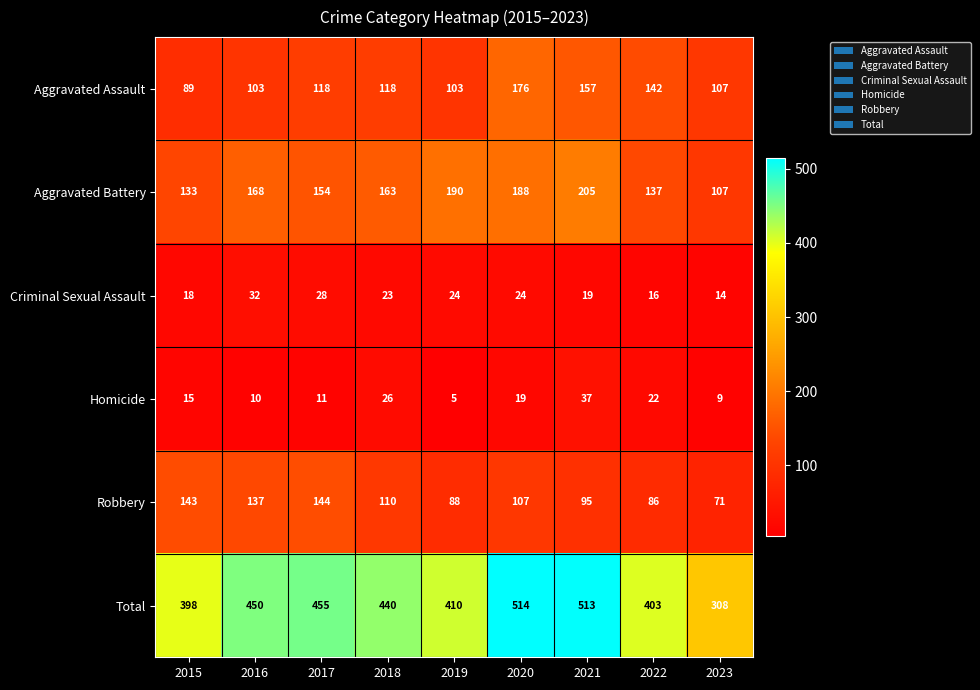

The Robbery series shows 86 at 2017. True or false?

False